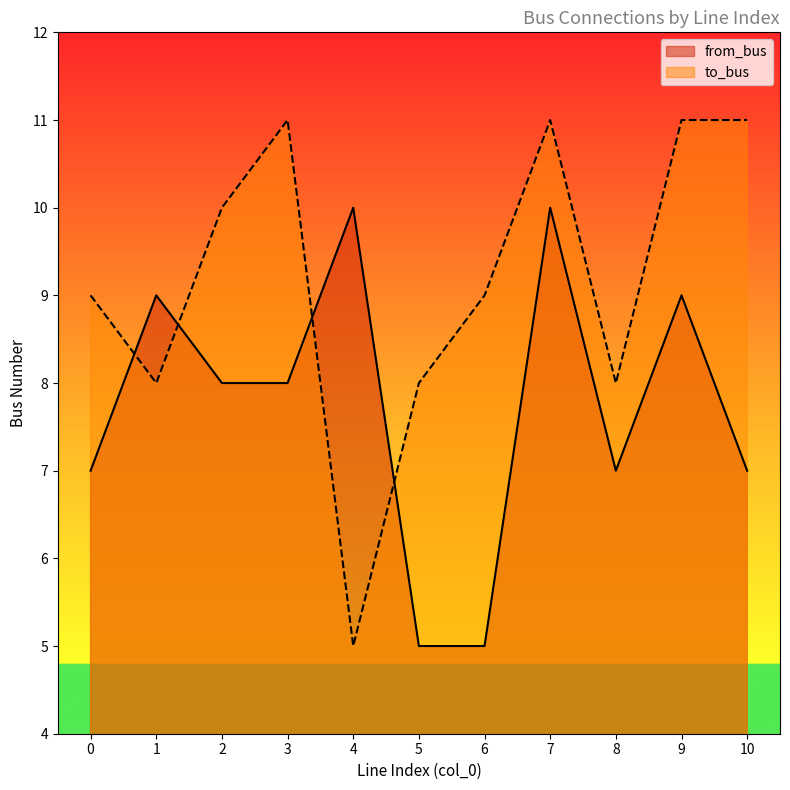

What is the minimum value for to_bus?

5